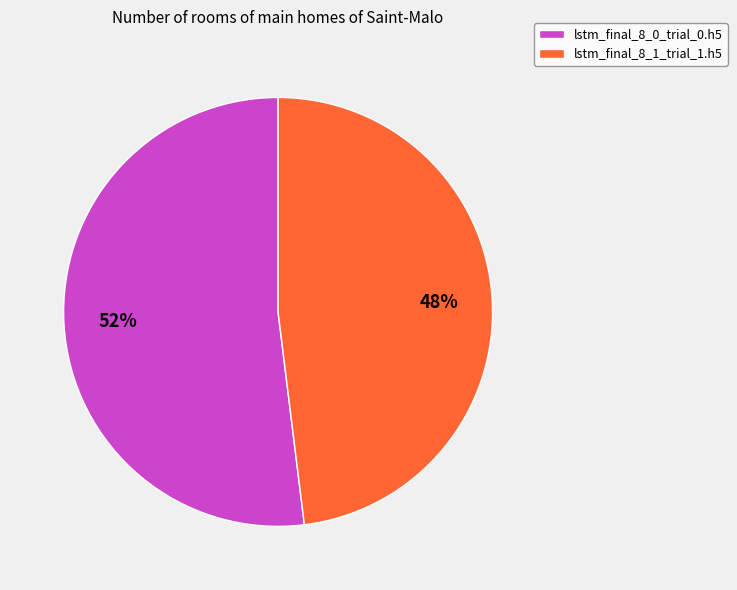

How many segments does this pie chart have?

2